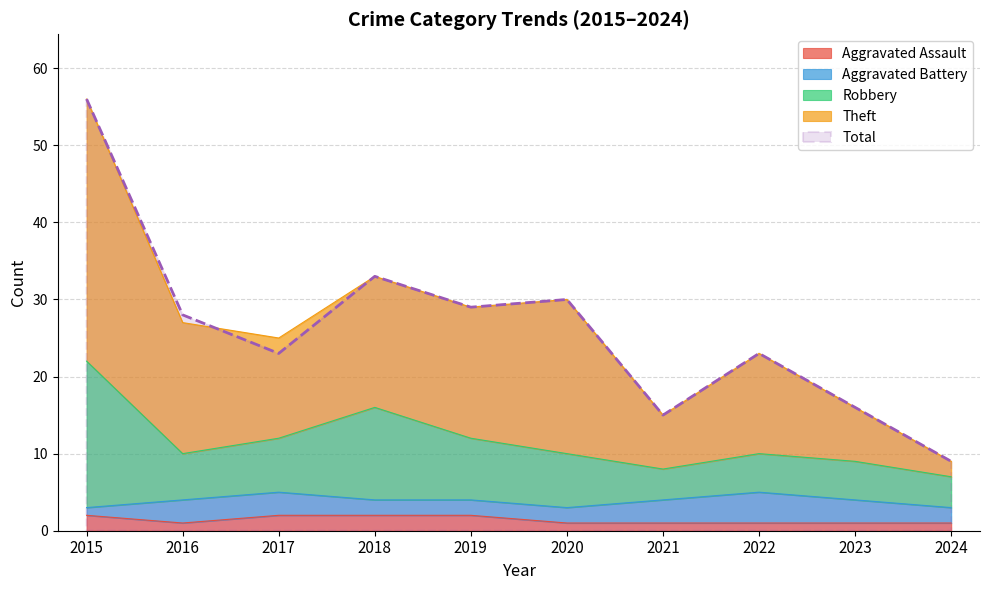

In Robbery, how many points are lower than both neighbors (excluding endpoints)?

2